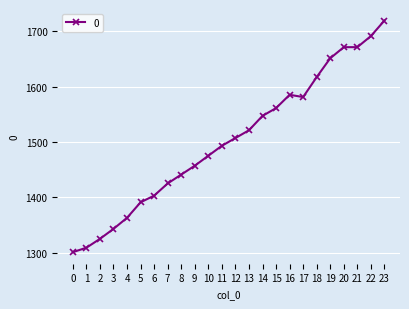

True or false: the data shows 1651 at 19.

True